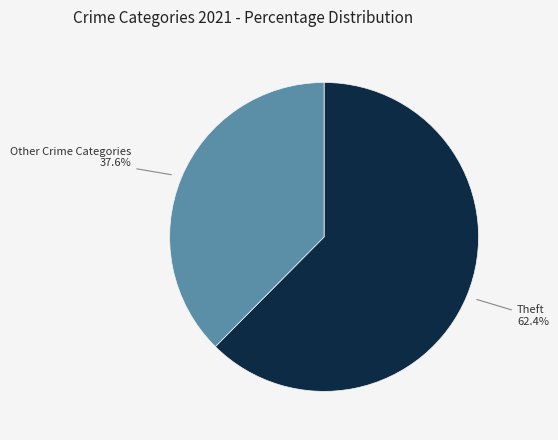

What is the majority slice?

Theft